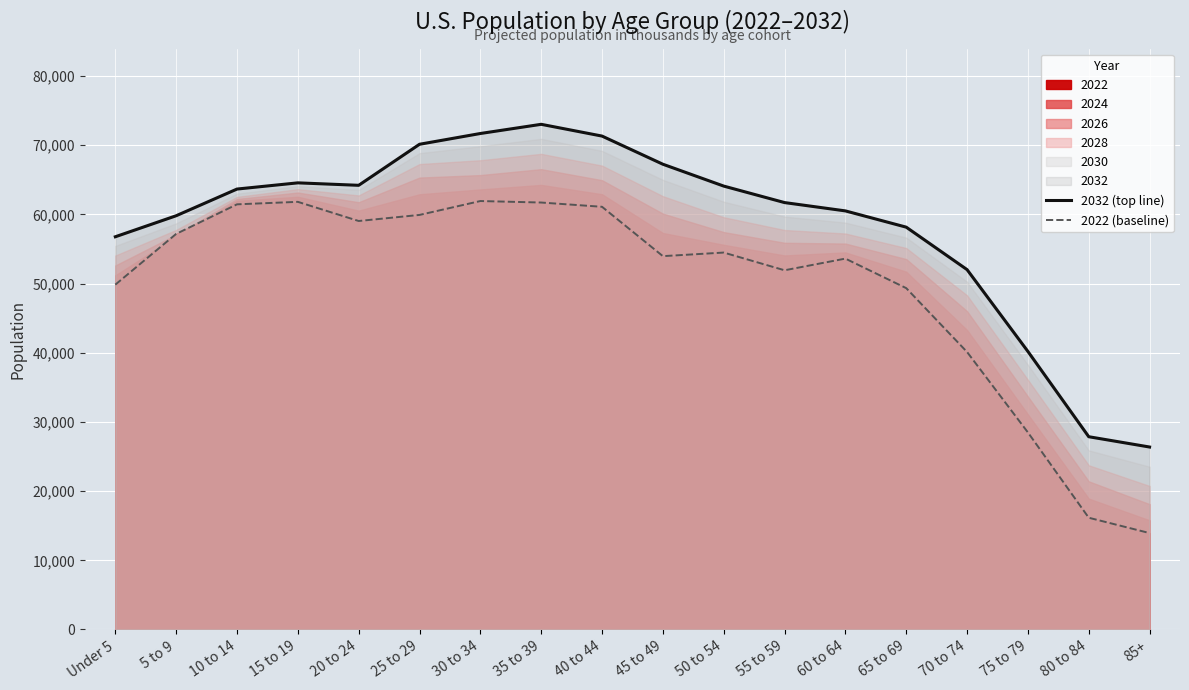

At which label does 2032 (top line) reach its peak?

35 to 39